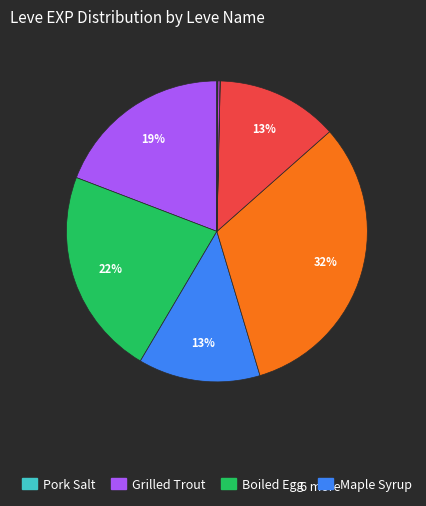

Is there any slice that represents more than half of the pie?

No